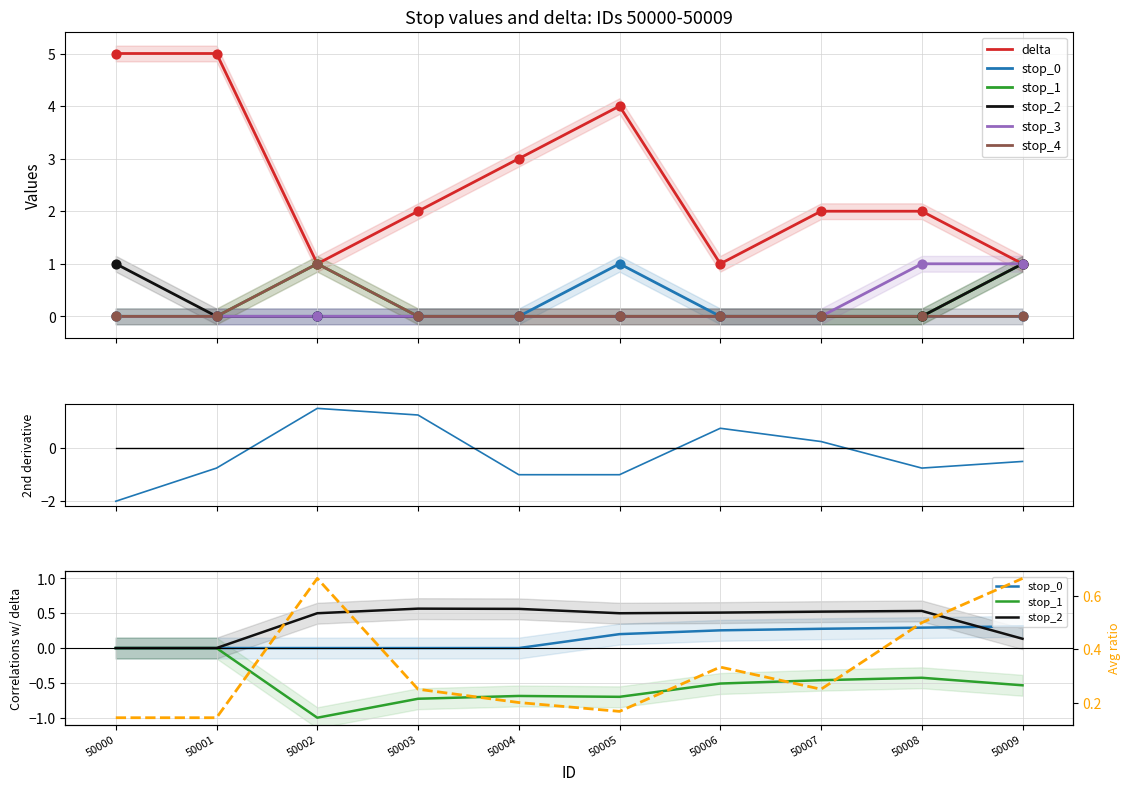

What are all the series names shown in the legend?

delta, stop_0, stop_1, stop_2, stop_3, stop_4